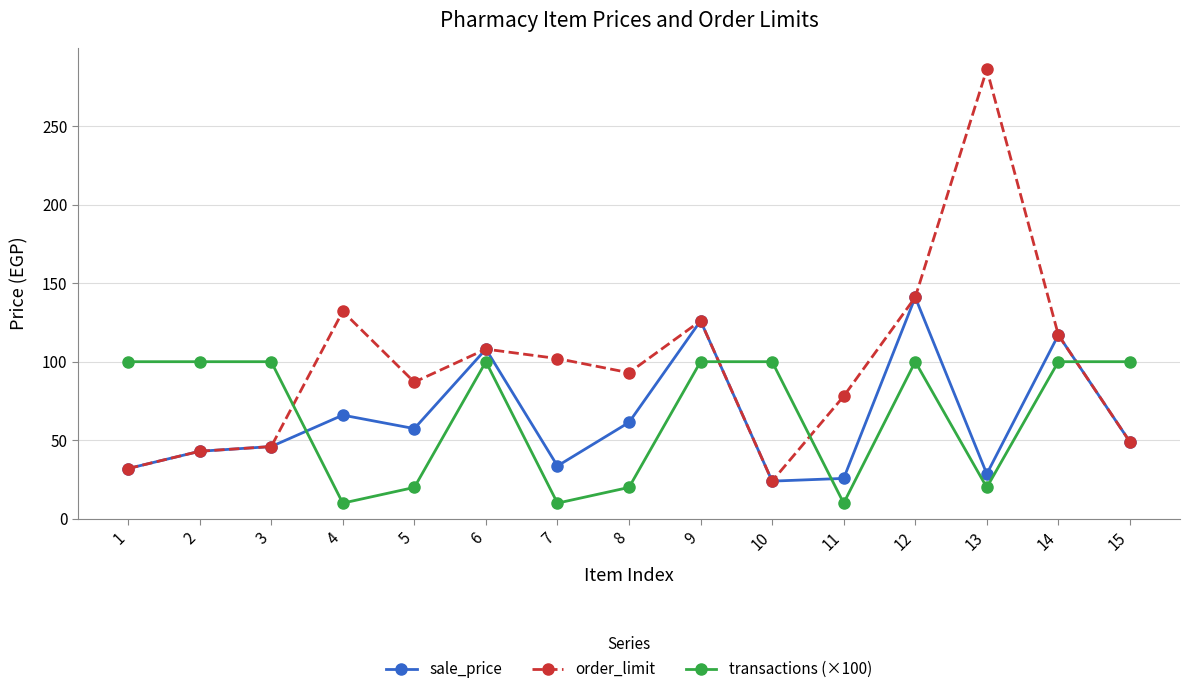

What is the sum of all transactions (×100) values?

990.0